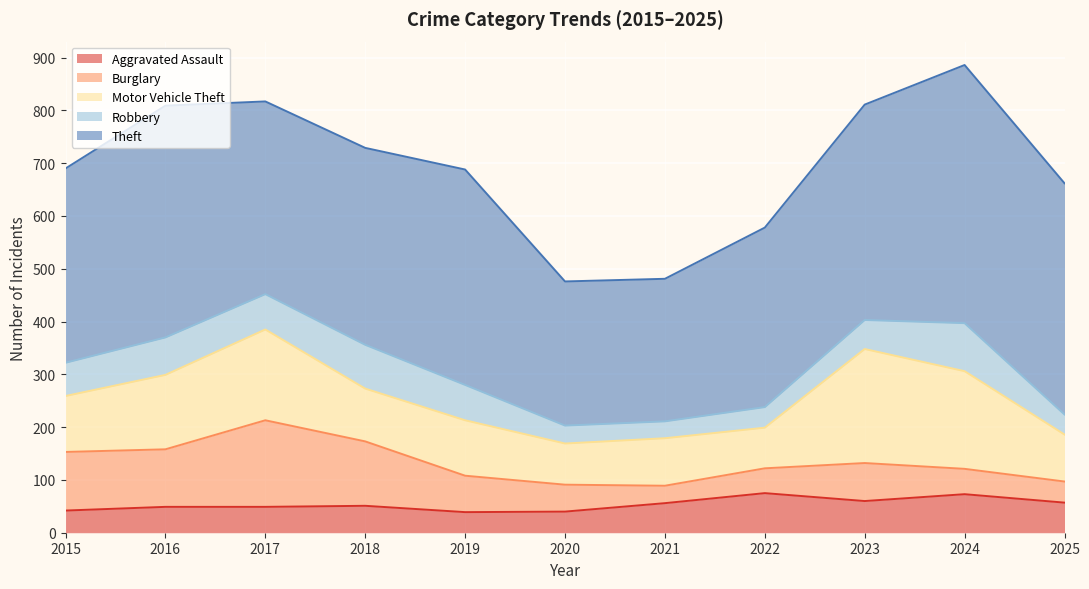

Which has a higher value, 2016 or 2021?

2021